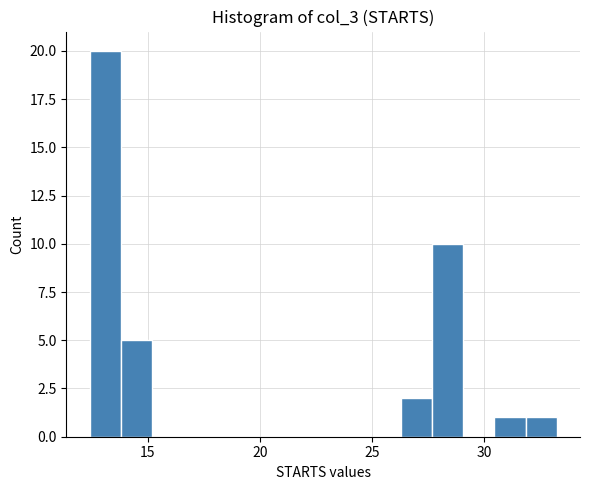

Around what value on the x-axis is the tallest bar? Give the approximate position of its centre, as read against the axis.

13.0